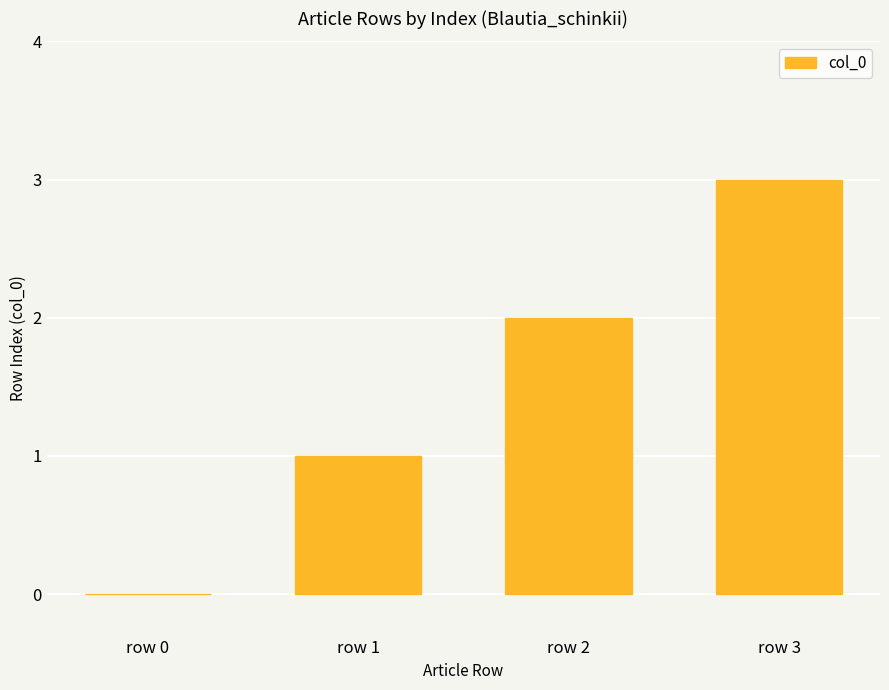

Where is the data nearest to the value 1?

row 1